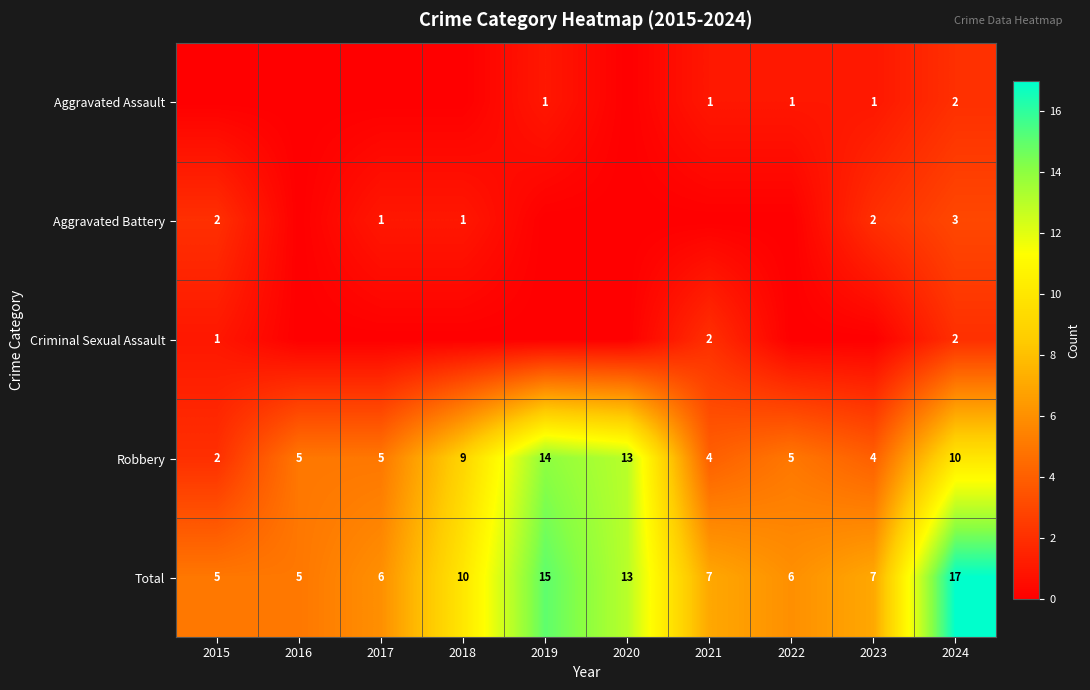

What is the total value across all series at 2017?

12